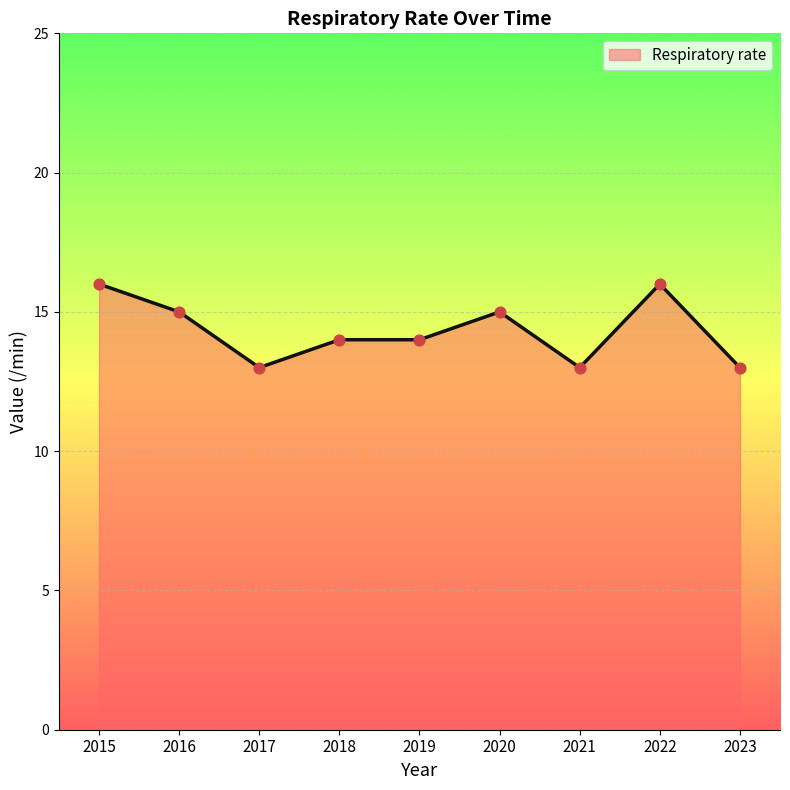

Approximately how many times larger is the value at 2020 compared to 2017?

1.2